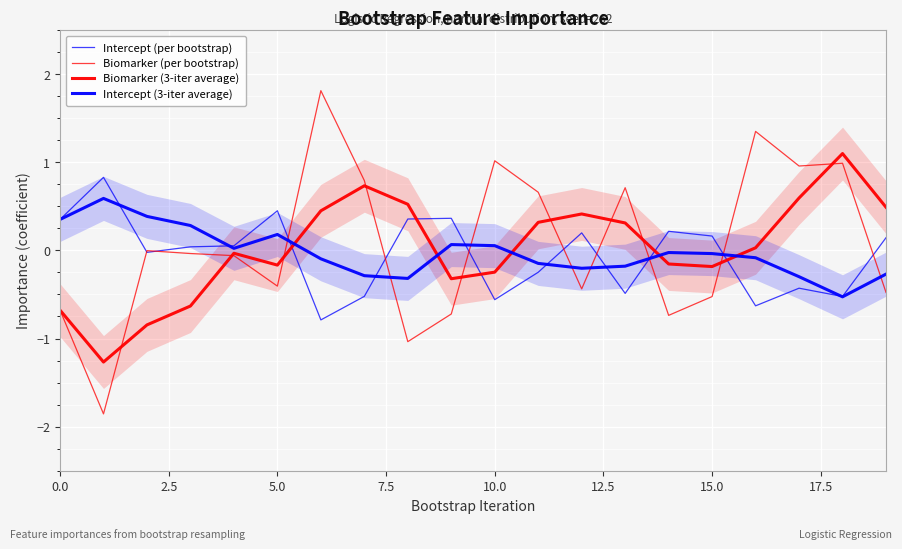

How many series are shown in this chart?

4